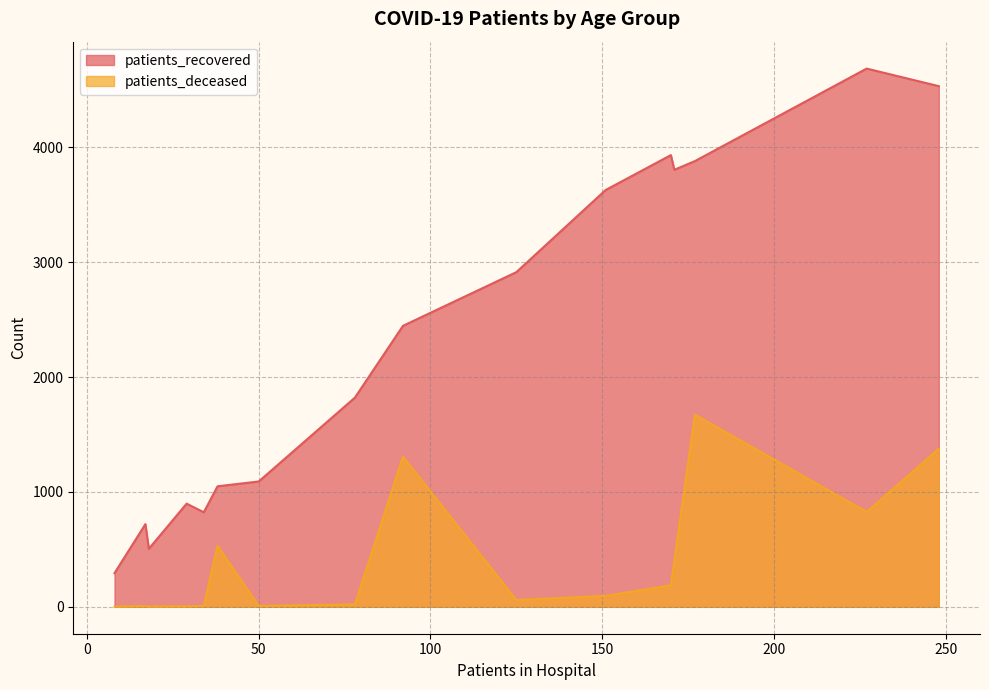

True or false: patients_deceased has a value of 1 at 20-24.

True